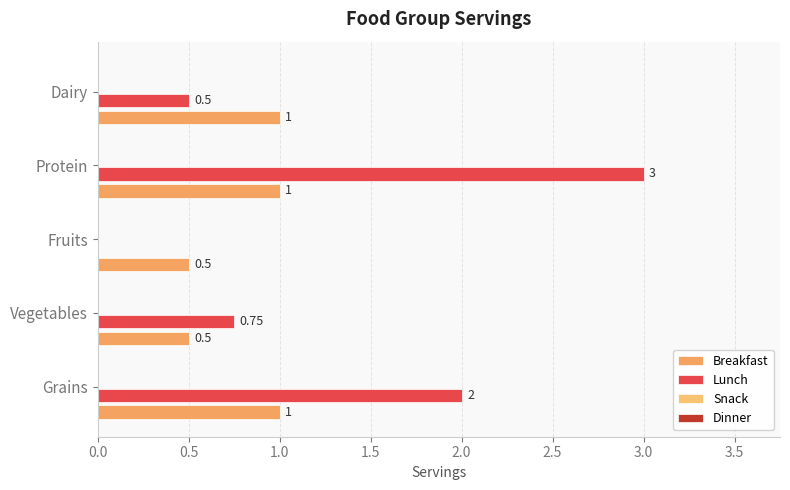

At which label is Lunch closest to 1?

Vegetables